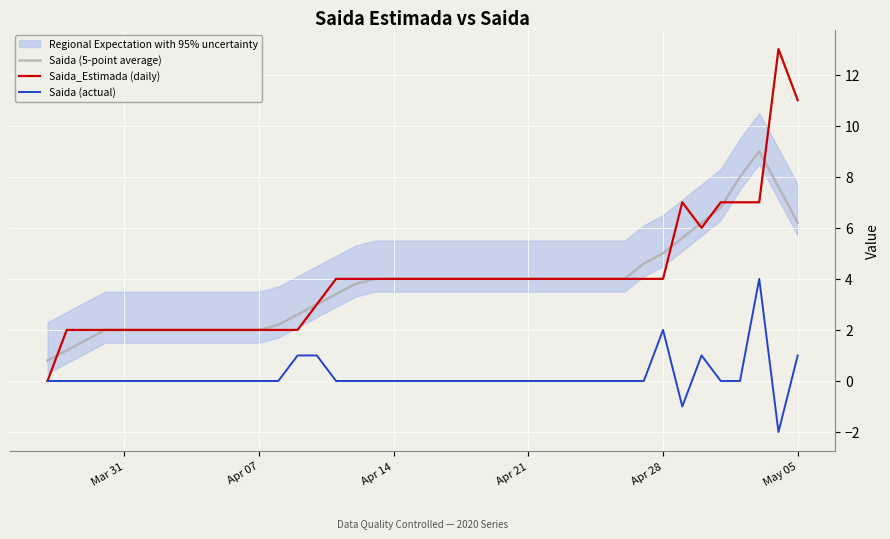

In Saida (actual), how many points are lower than both neighbors (excluding endpoints)?

2